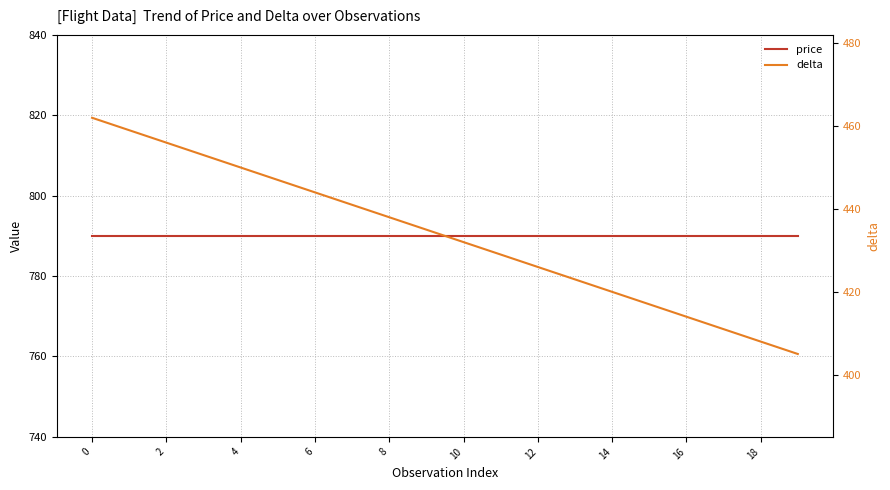

The value of price at 18 is 360. True or false?

False